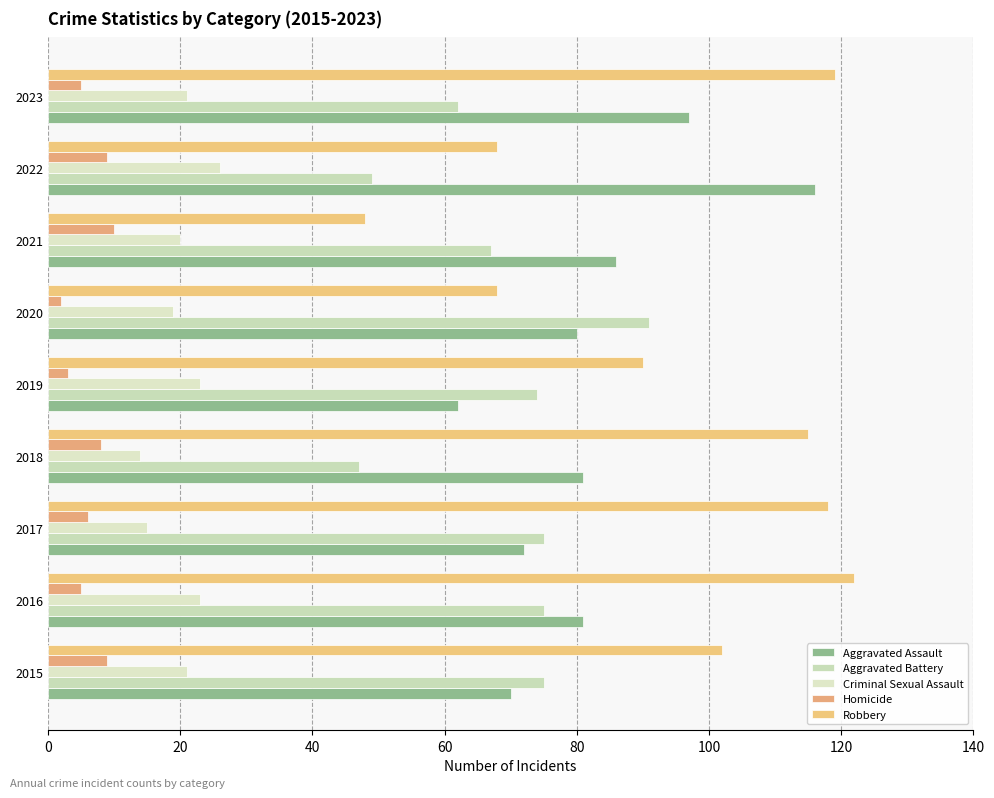

What is the difference between the maximum and minimum values in the Criminal Sexual Assault series?

12